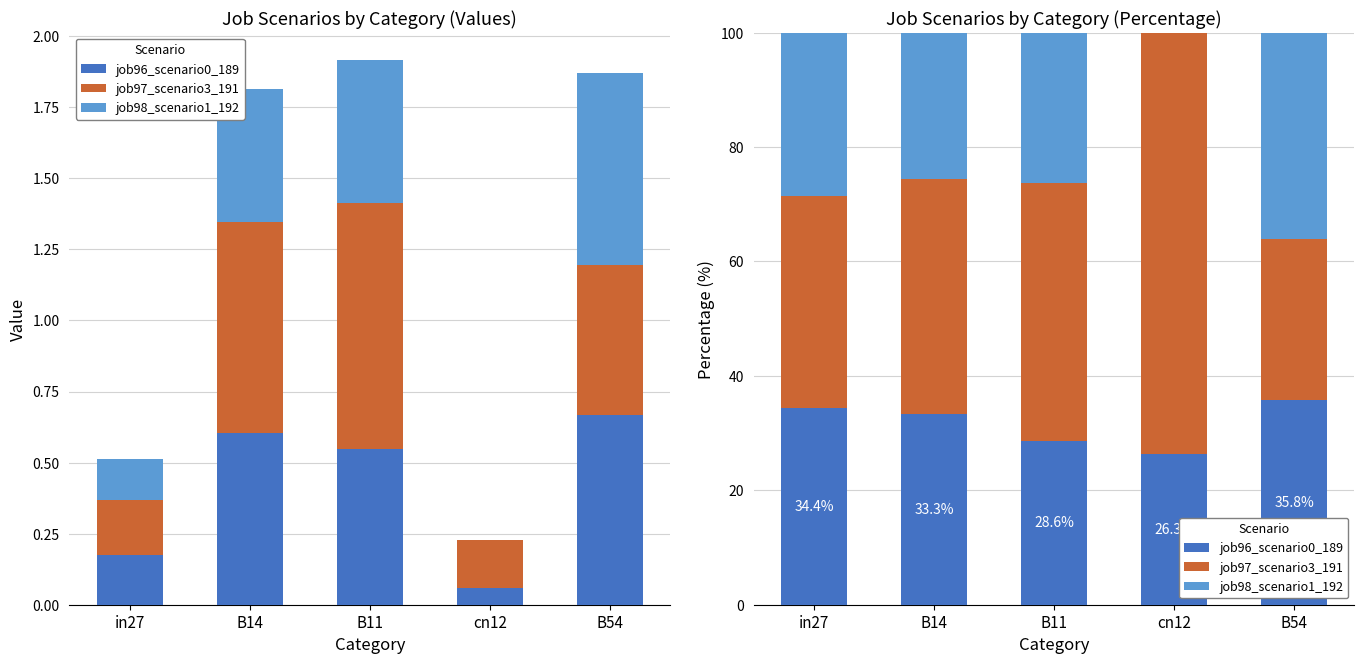

What is the value of the job97_scenario3_191 bar at the 3rd from the left?

45.1